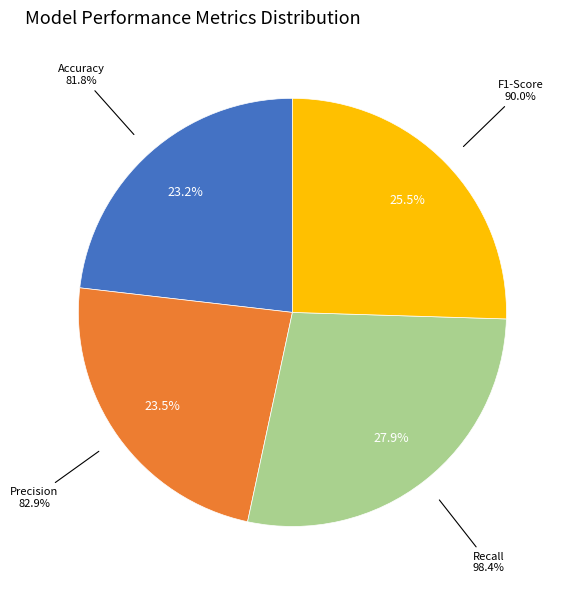

What percentage is the Recall slice, to the nearest percent?

28%